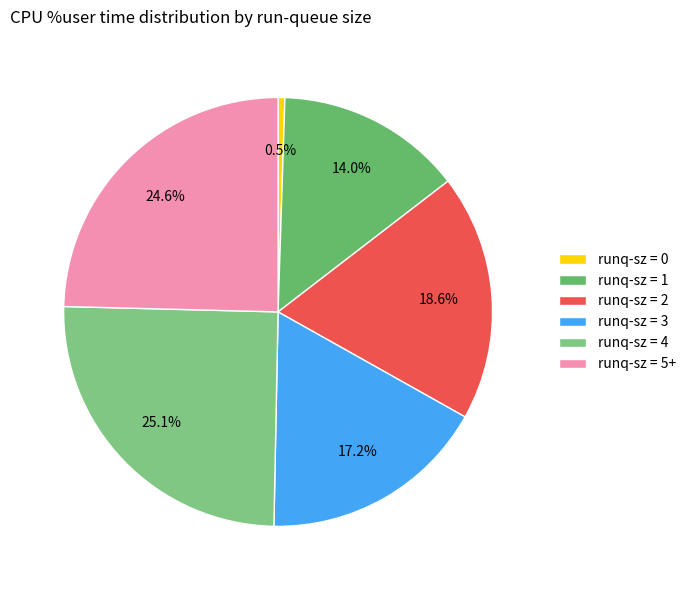

Which slice is the largest?

runq=4